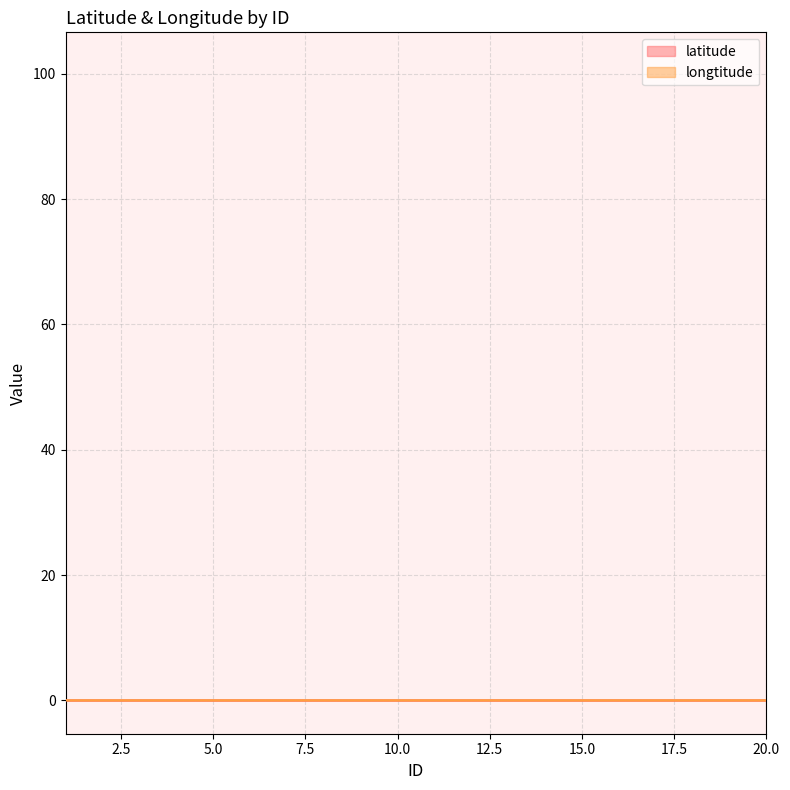

The latitude series shows 0.0 at 10.0. True or false?

True